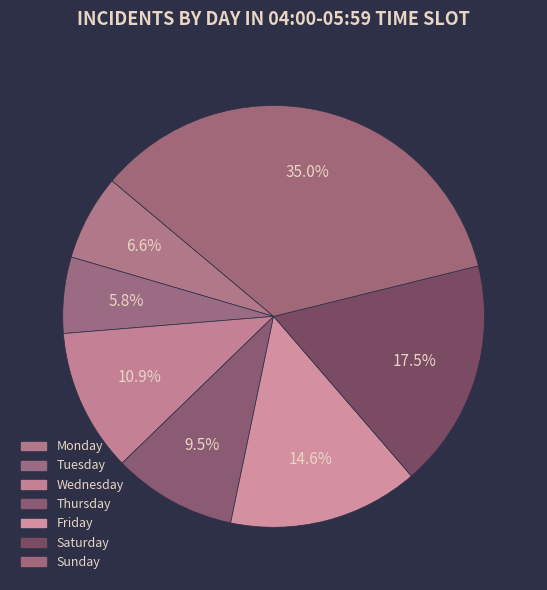

To the nearest percent, what portion does Saturday represent?

18%